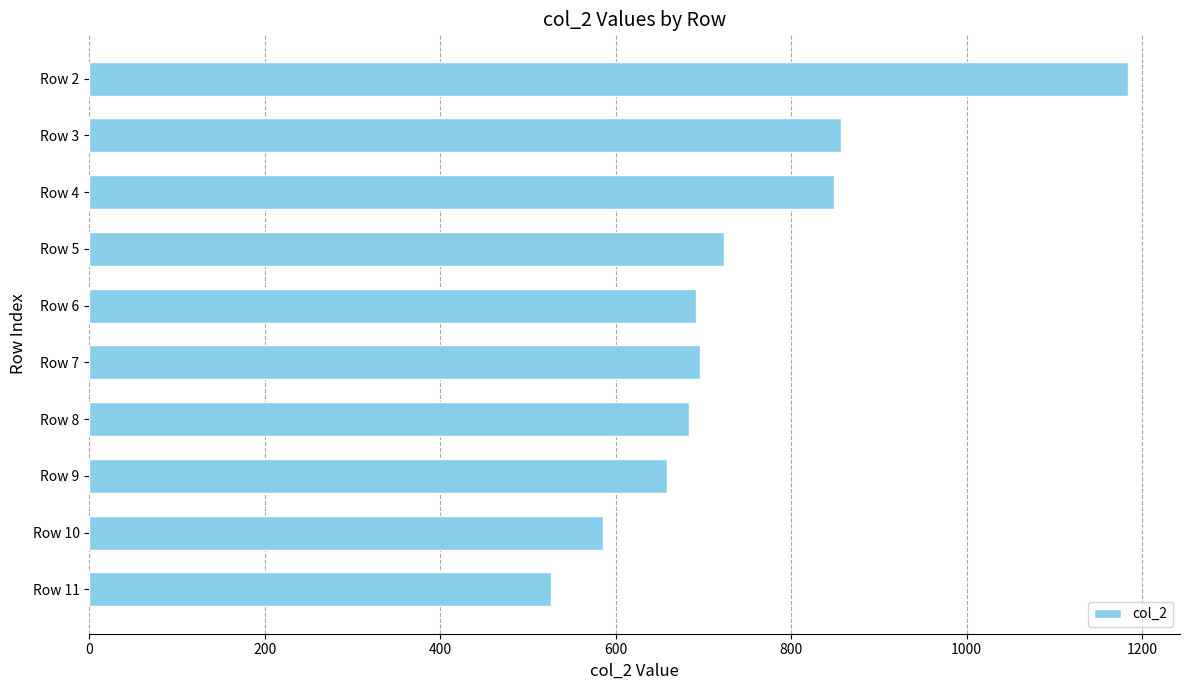

Which label corresponds to the largest value in the chart?

Row 2